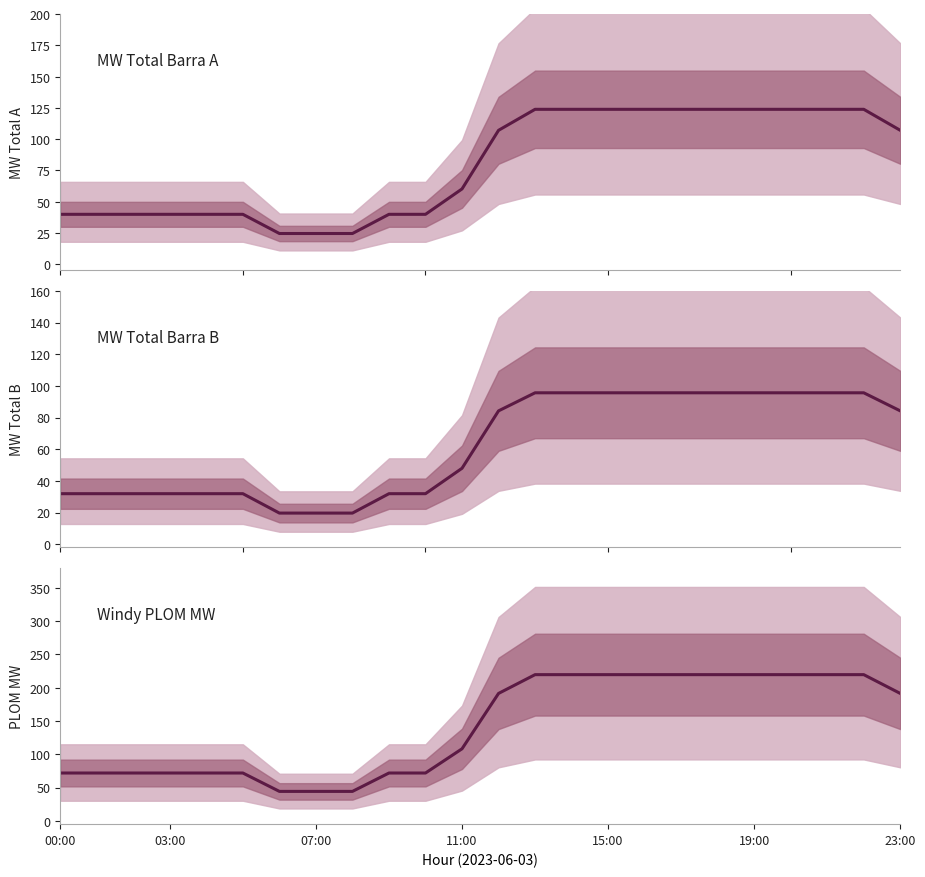

The value of MW Total Barra A at 16 is 196.3. True or false?

False